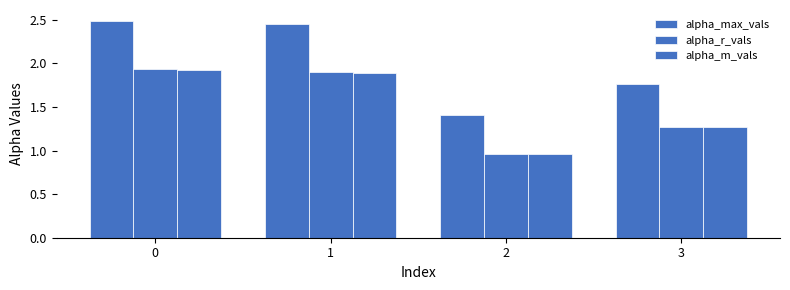

What is the total value across all series at 0?

6.3